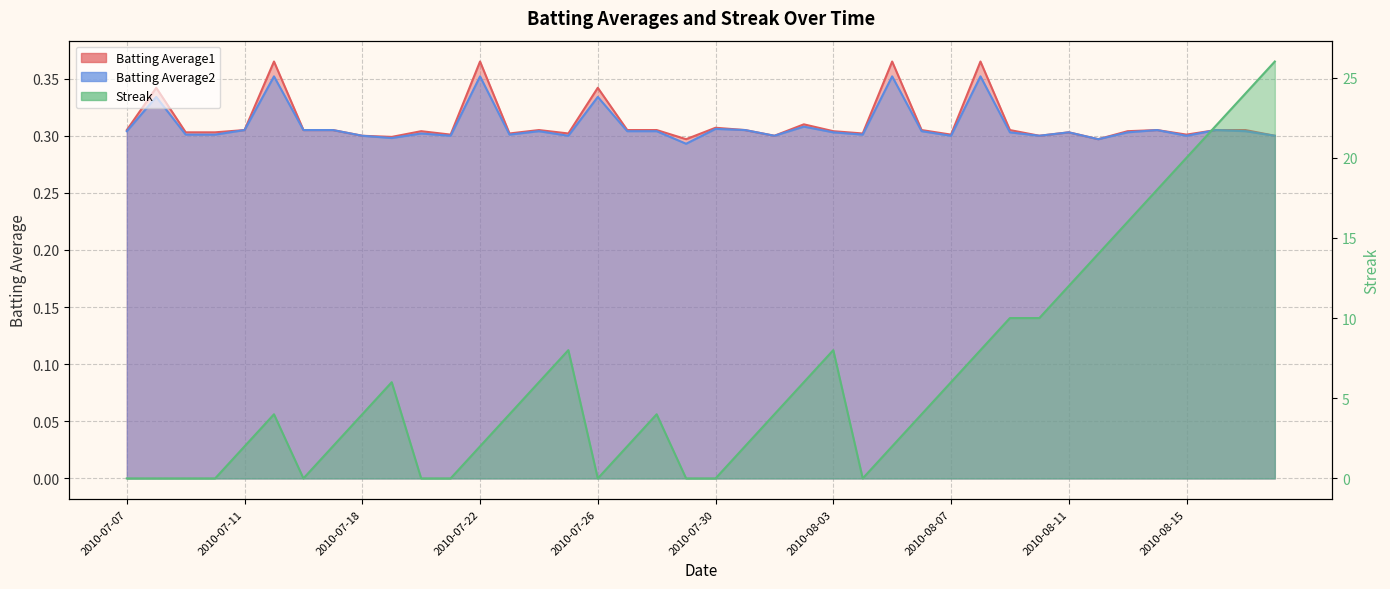

How many distinct data groups are displayed?

3